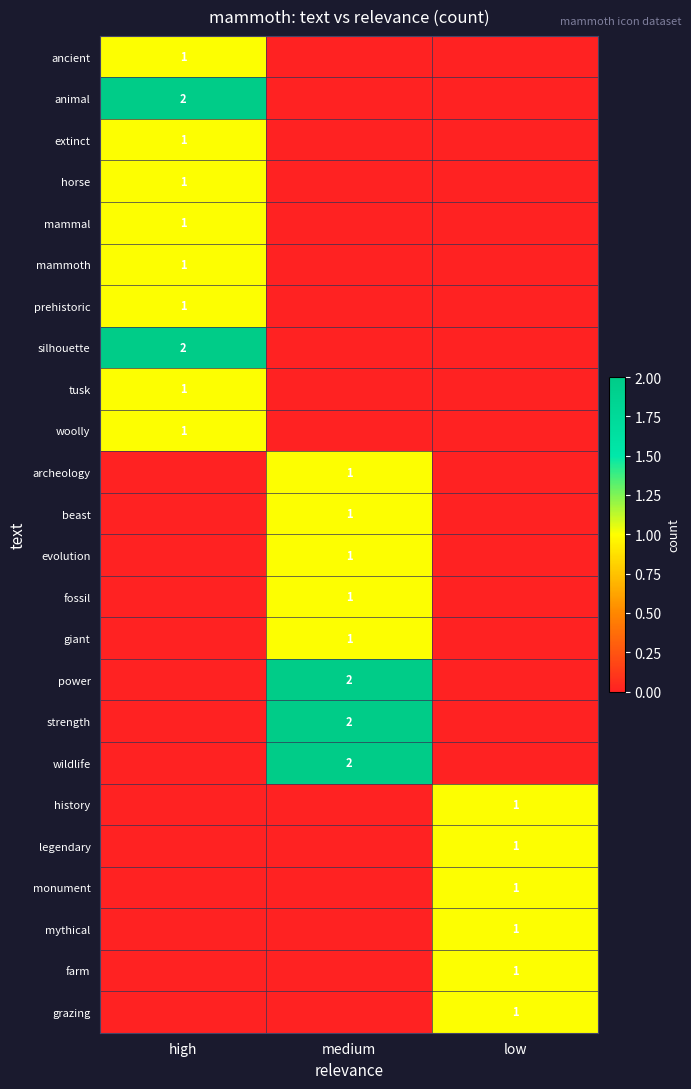

Is it true that wildlife equals 2 at medium?

True